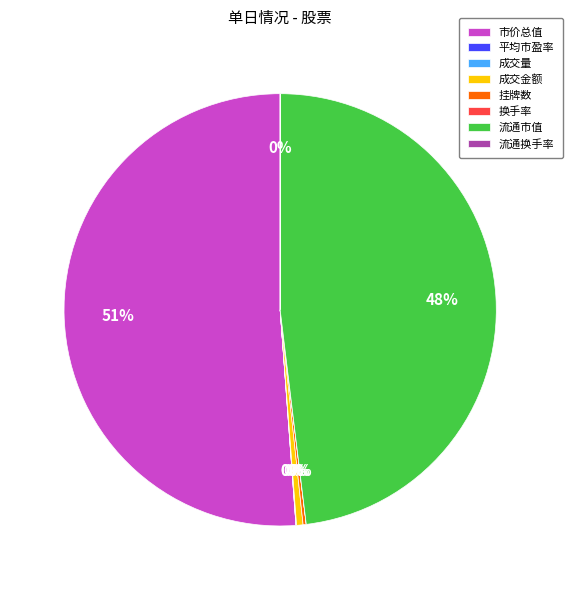

Which slice is the largest?

市价总值